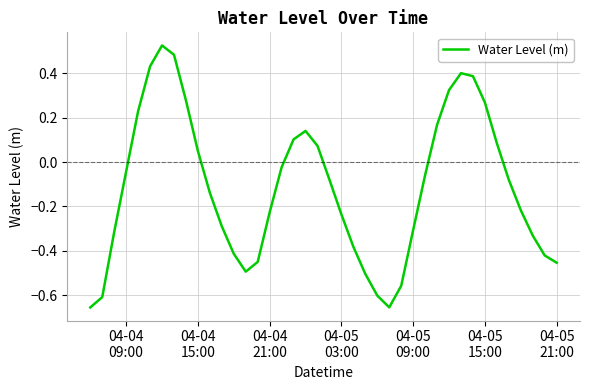

What is the difference between the maximum and minimum values?

1.2